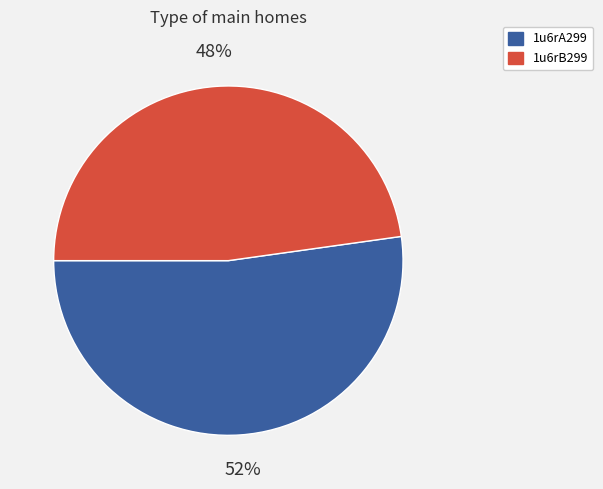

How many slices are in this pie chart?

2